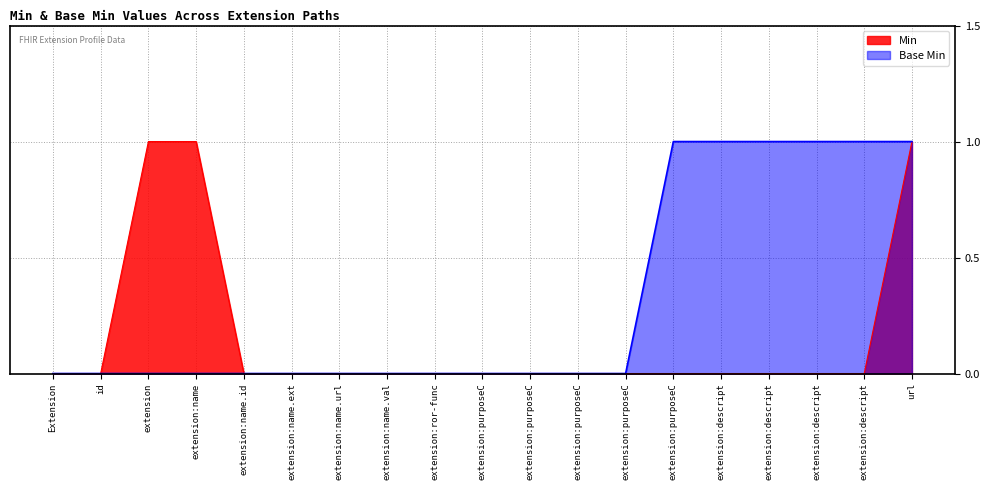

The value of Base Min at Extension is 0. True or false?

True